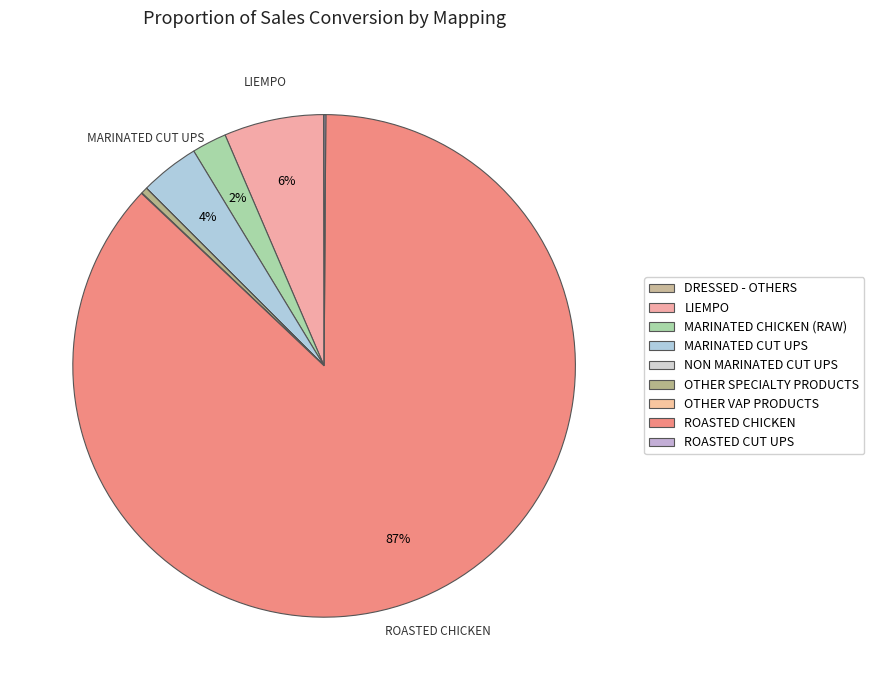

Does ROASTED CHICKEN represent more than half of the total?

Yes